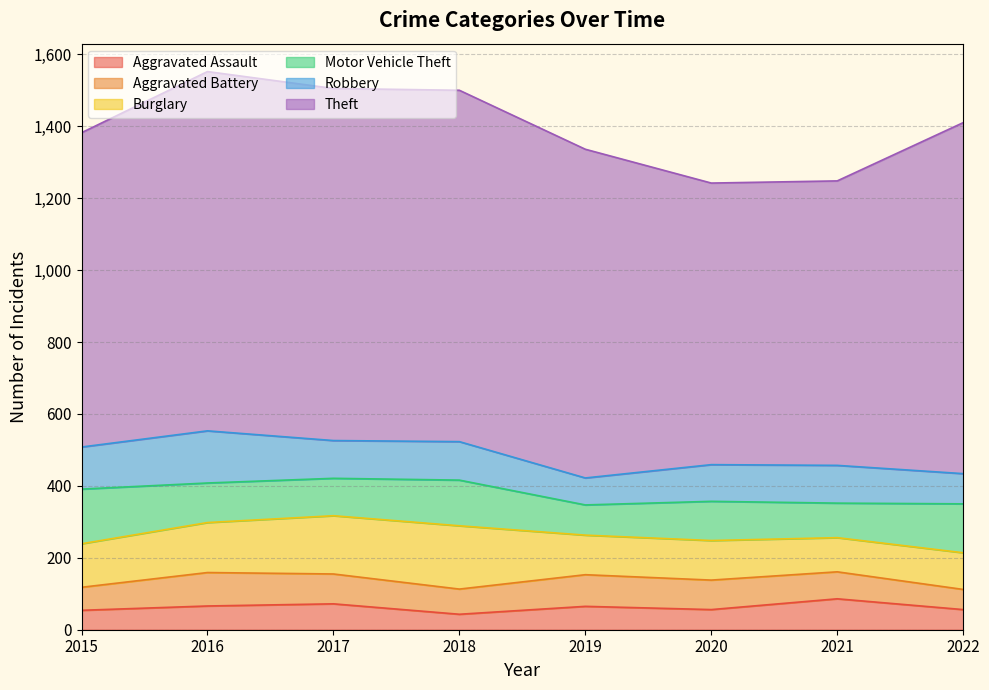

How many interior local peaks does the Motor Vehicle Theft series have?

2